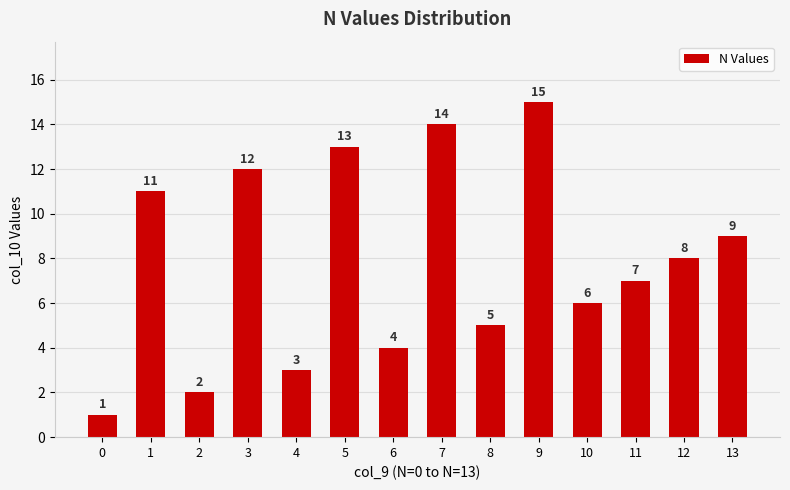

How many distinct data groups are displayed?

1